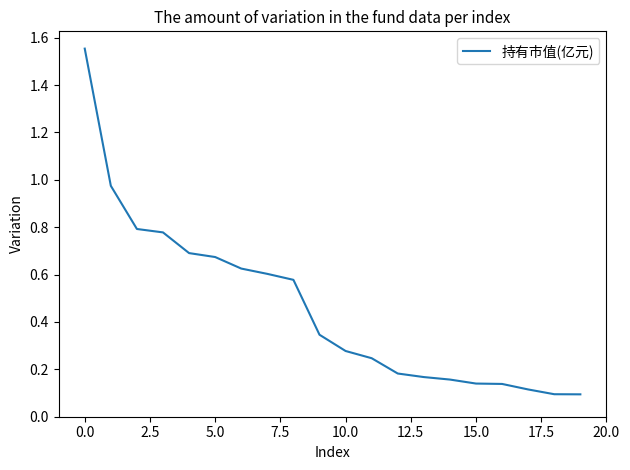

What is the difference between the maximum and minimum values?

1.5